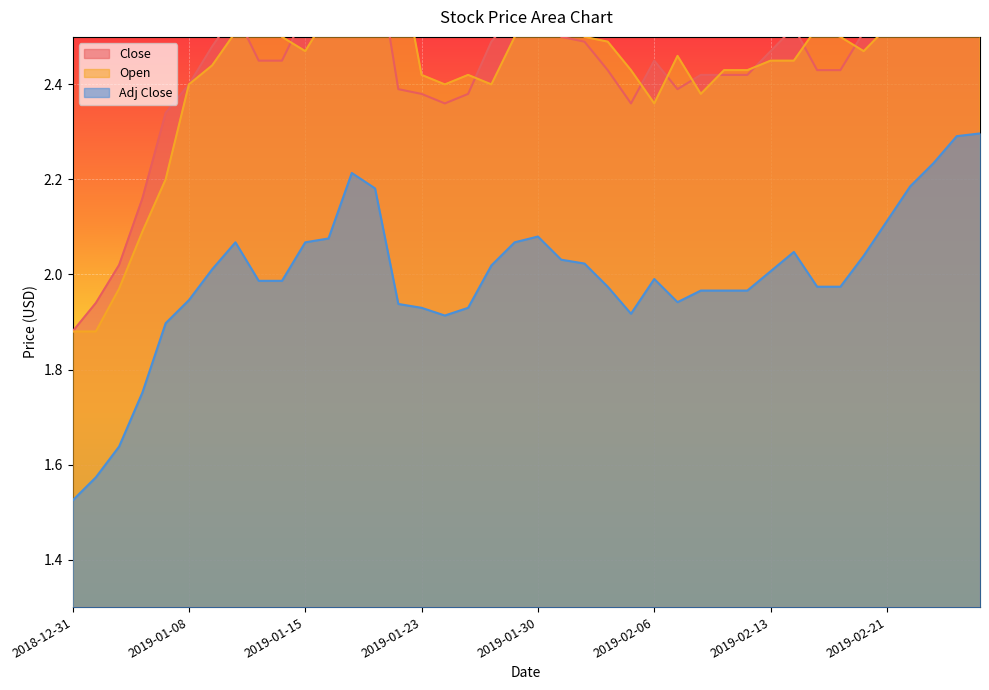

The Close series shows 2.6 at 2019-02-21. True or false?

True